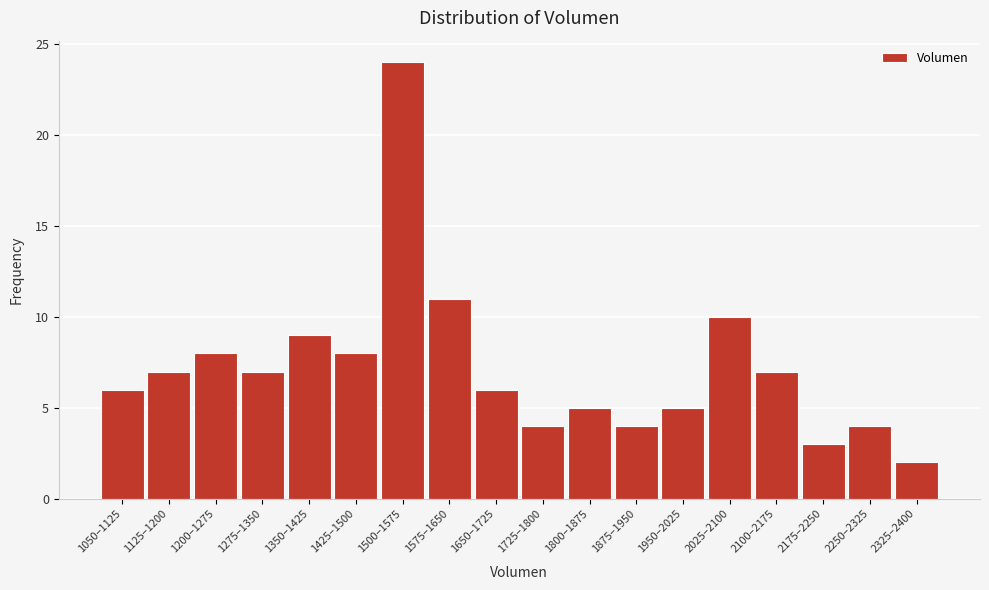

Reading left to right, transcribe all the data shown in this chart.

1050–1125=6	1125–1200=7	1200–1275=8	1275–1350=7	1350–1425=9	1425–1500=8	1500–1575=24	1575–1650=11	1650–1725=6	1725–1800=4	1800–1875=5	1875–1950=4	1950–2025=5	2025–2100=10	2100–2175=7	2175–2250=3	2250–2325=4	2325–2400=2